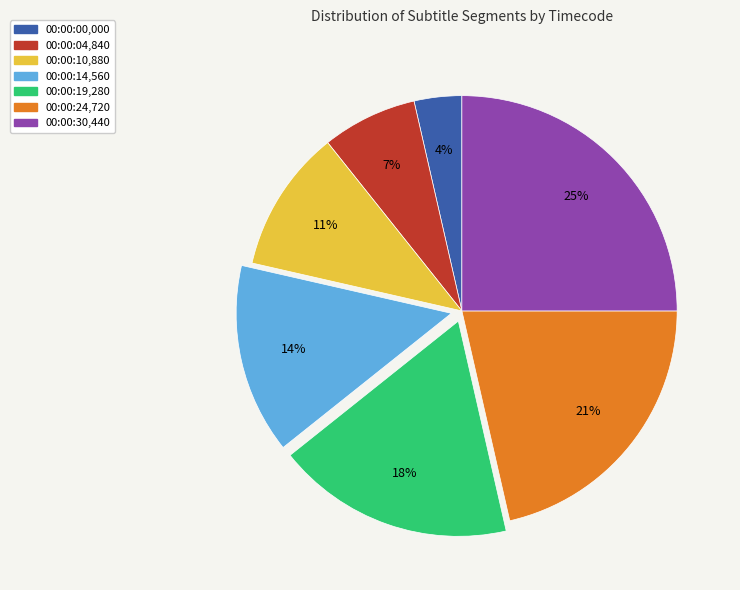

How many slices are in this pie chart?

7